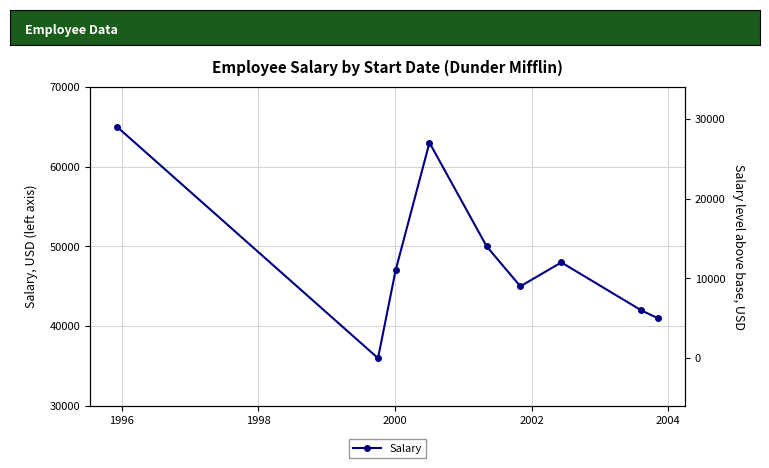

Count the number of values greater than 47000.

4